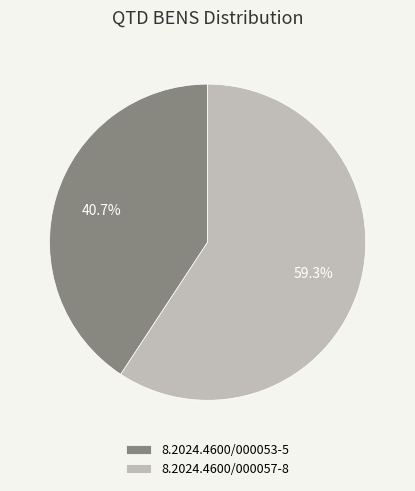

How many slices are in this pie chart?

2